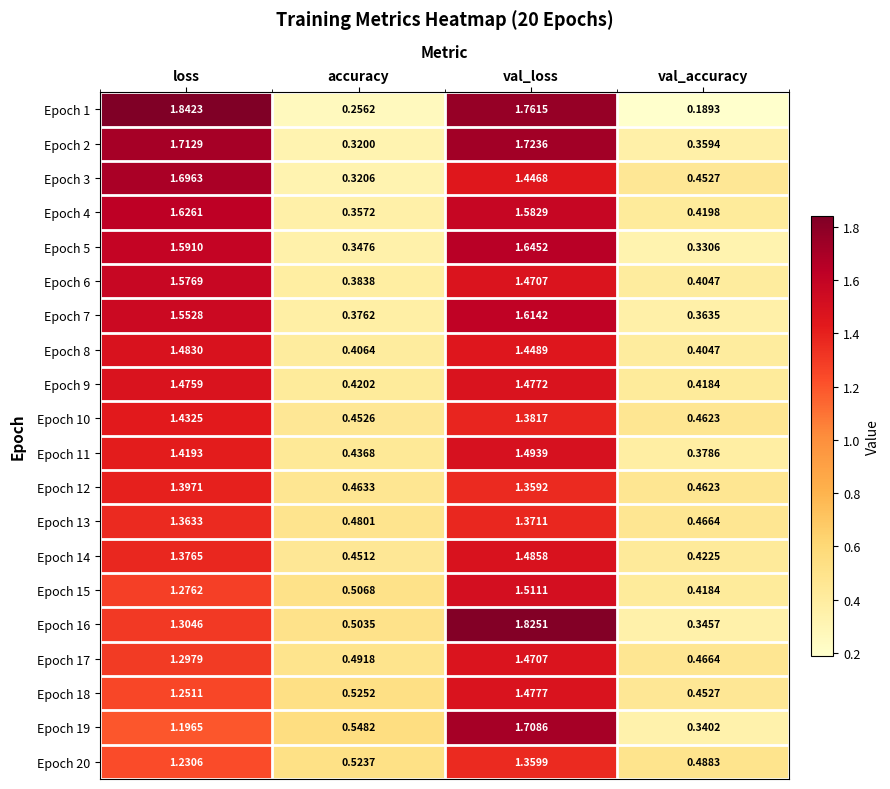

At which category is the sum across all series the highest?

val_loss